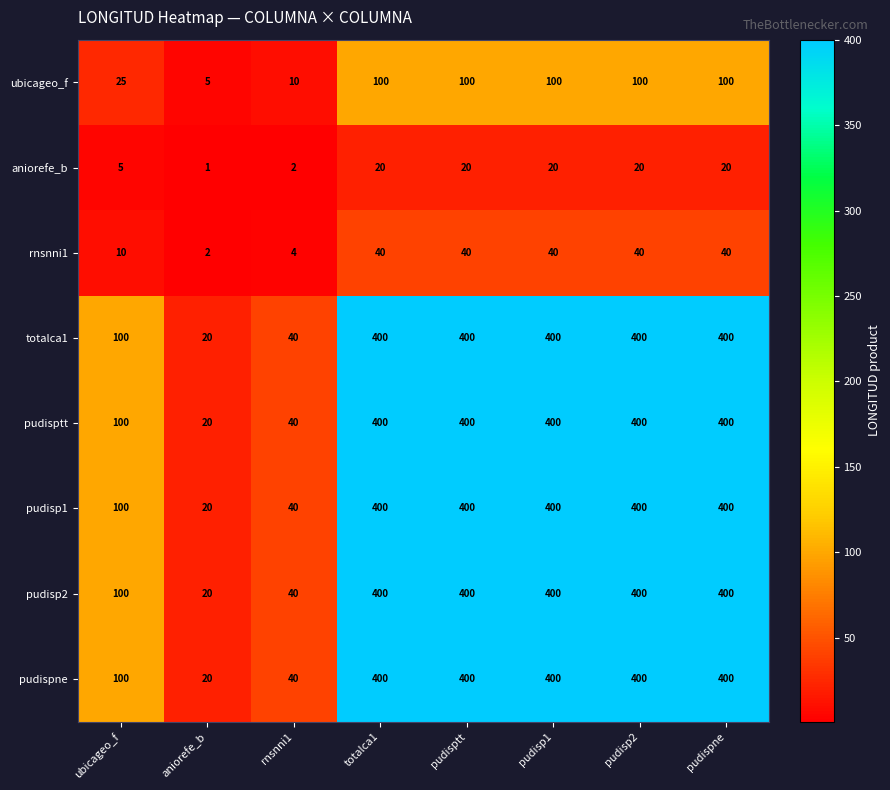

How many categories are shown in the chart?

8